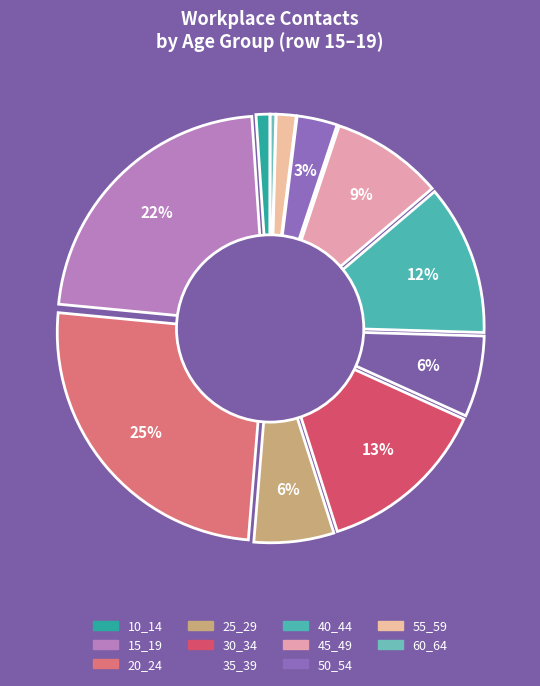

Count the number of slices in the pie.

11